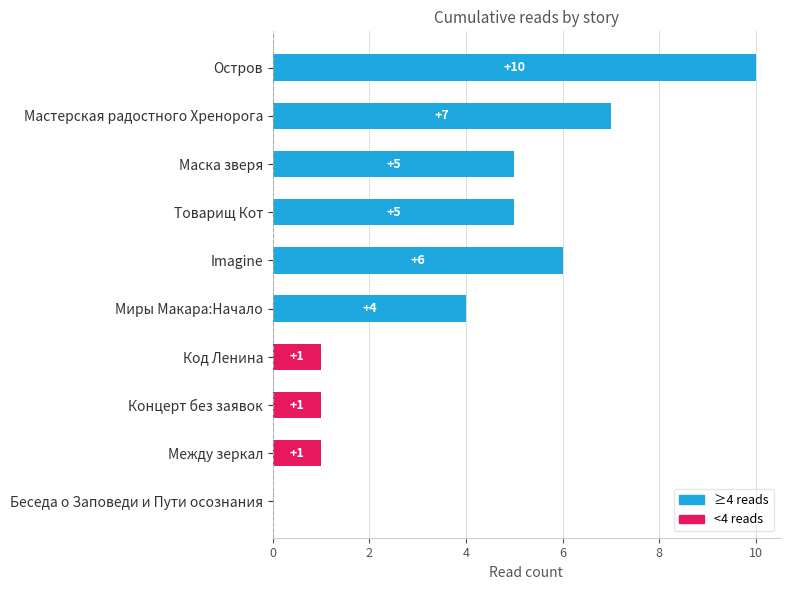

The chart shows a value of 1 at Концерт без заявок. True or false?

True